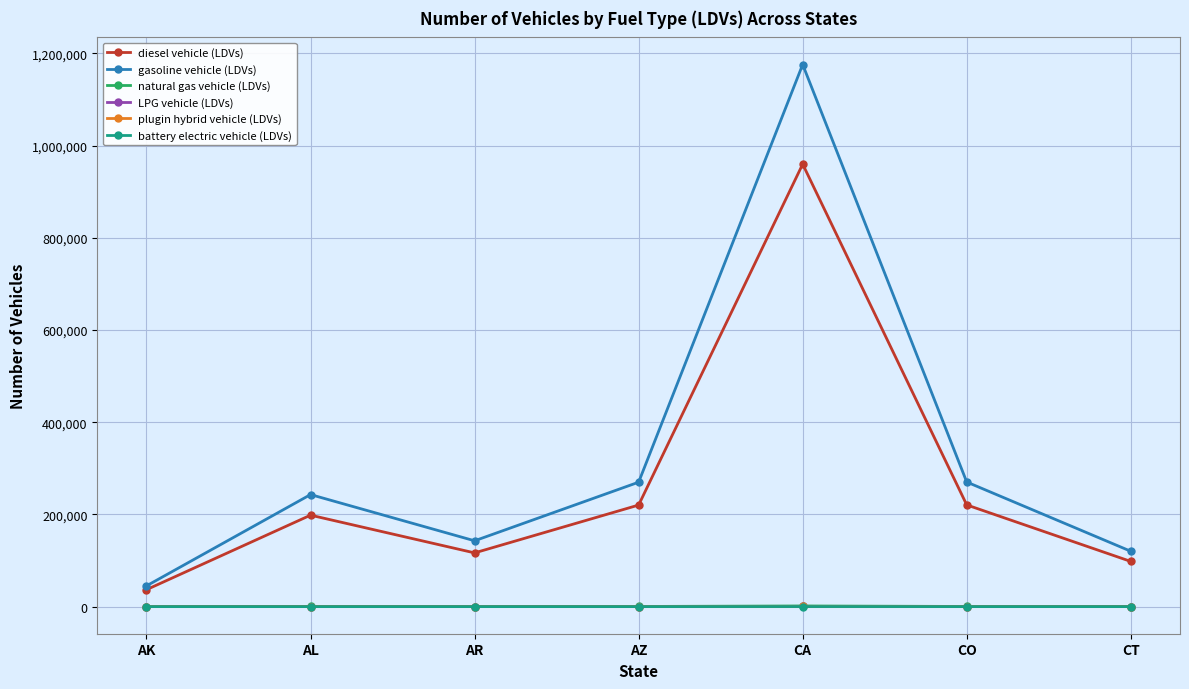

What position from the left is AK?

1